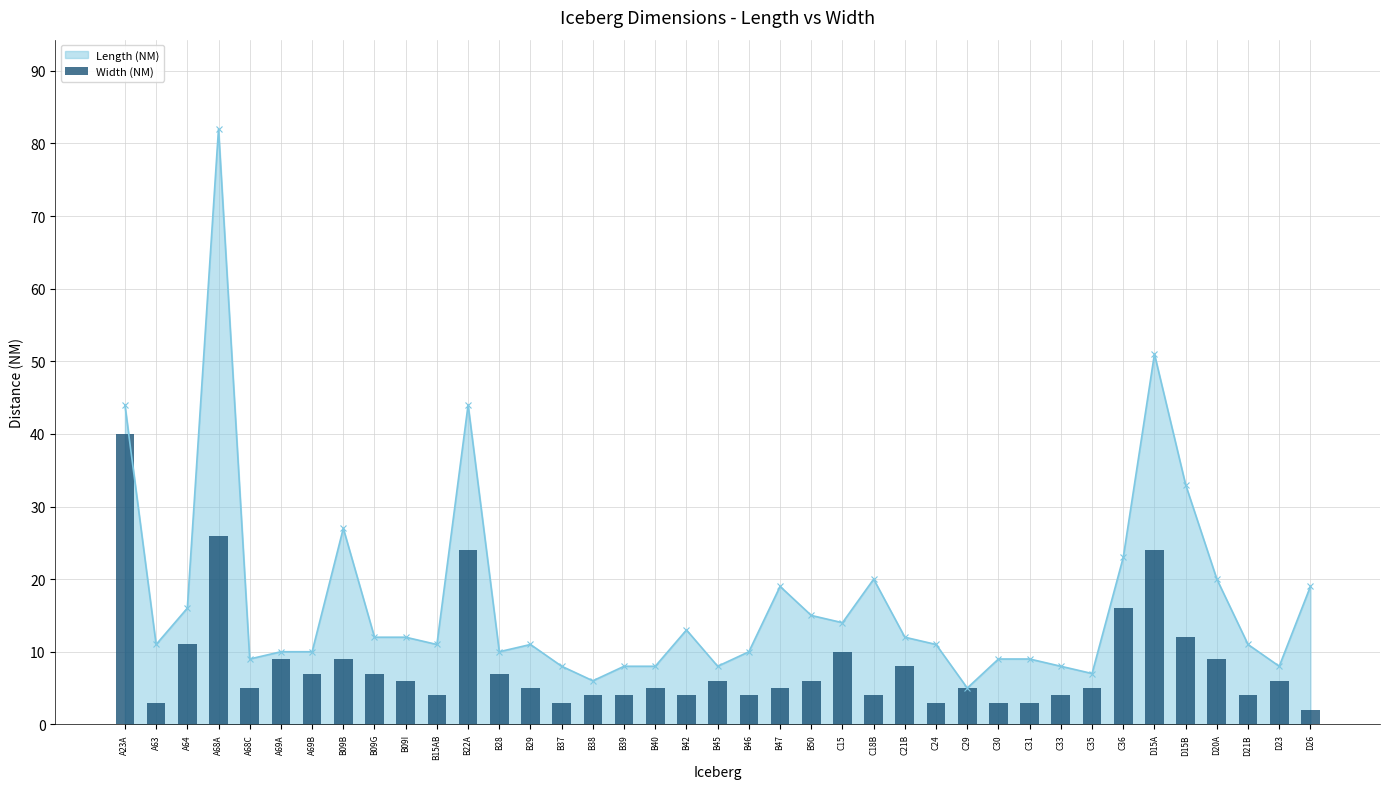

Which has a higher value, A68A or D20A?

A68A